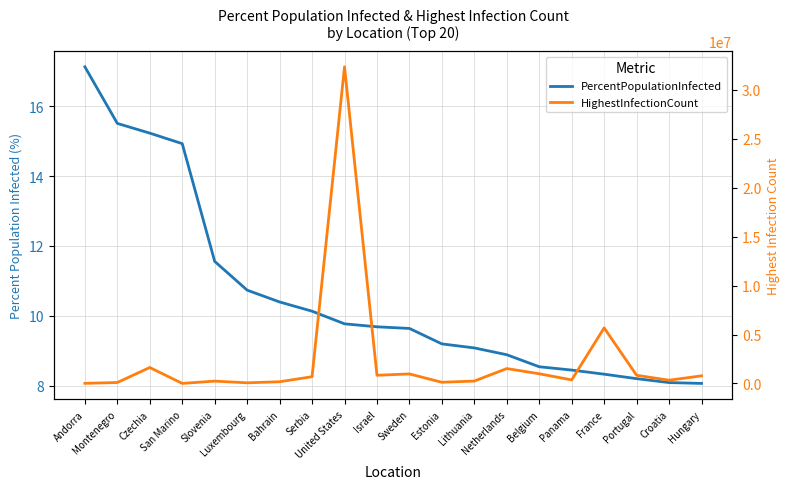

What is the total value across all series at Lithuania?

247278.1